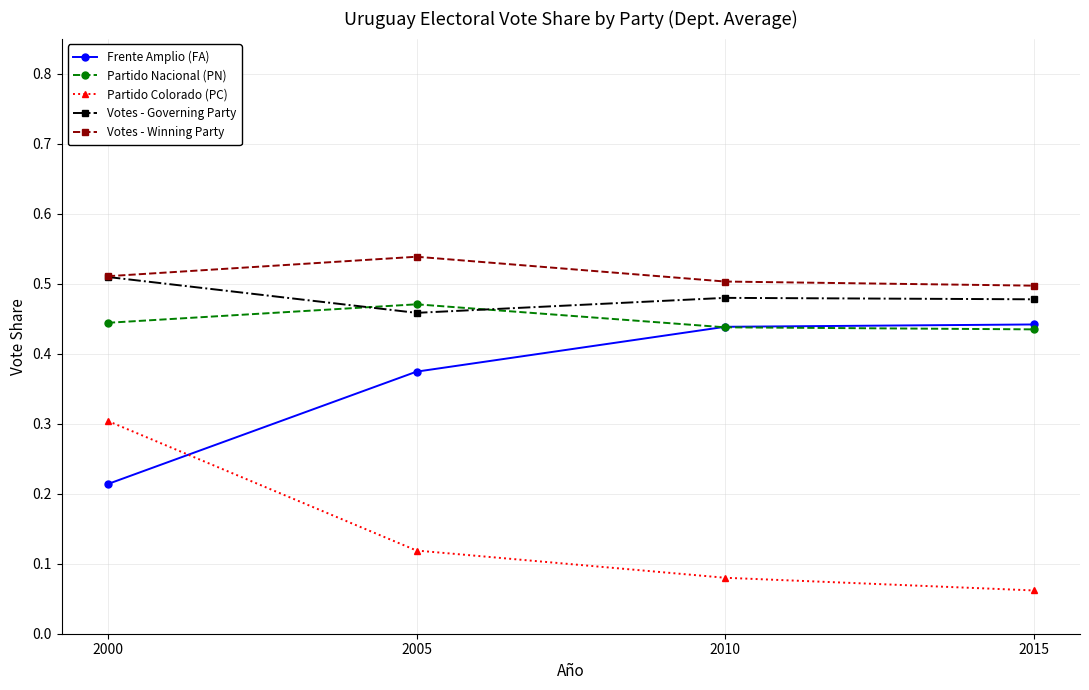

True or false: Partido Colorado (PC) and Votes - Winning Party intersect in this chart.

False